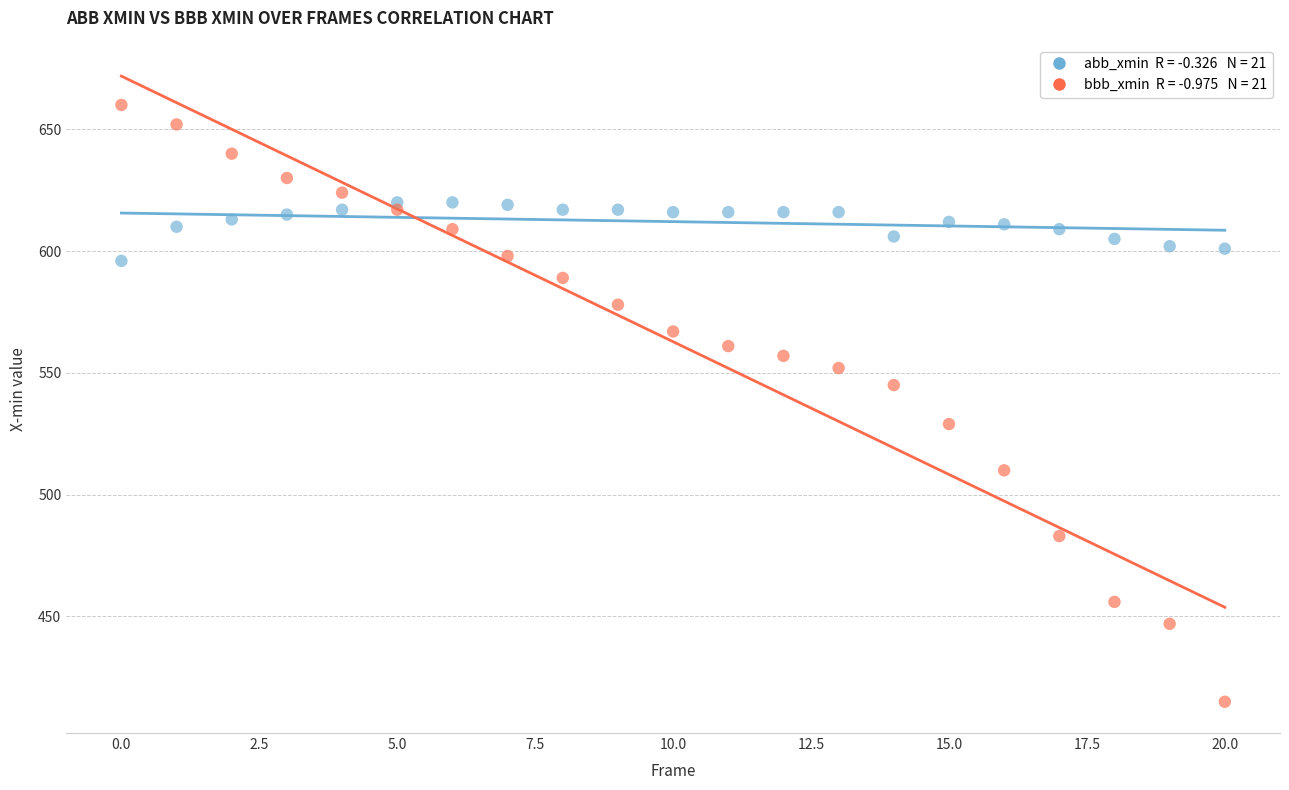

Across all data points, what is the range of Y values (max minus min)?

245